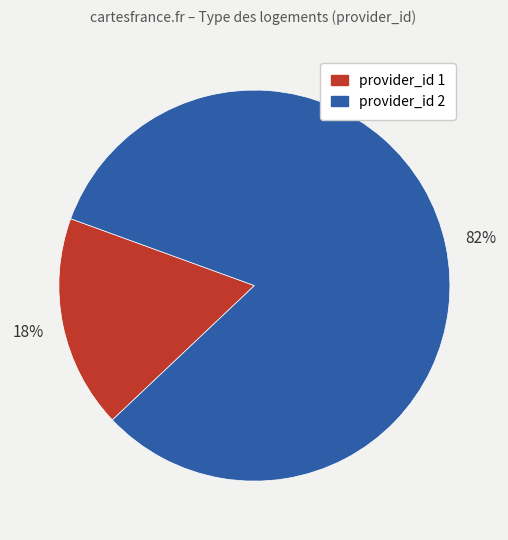

Does any single category account for the majority?

Yes